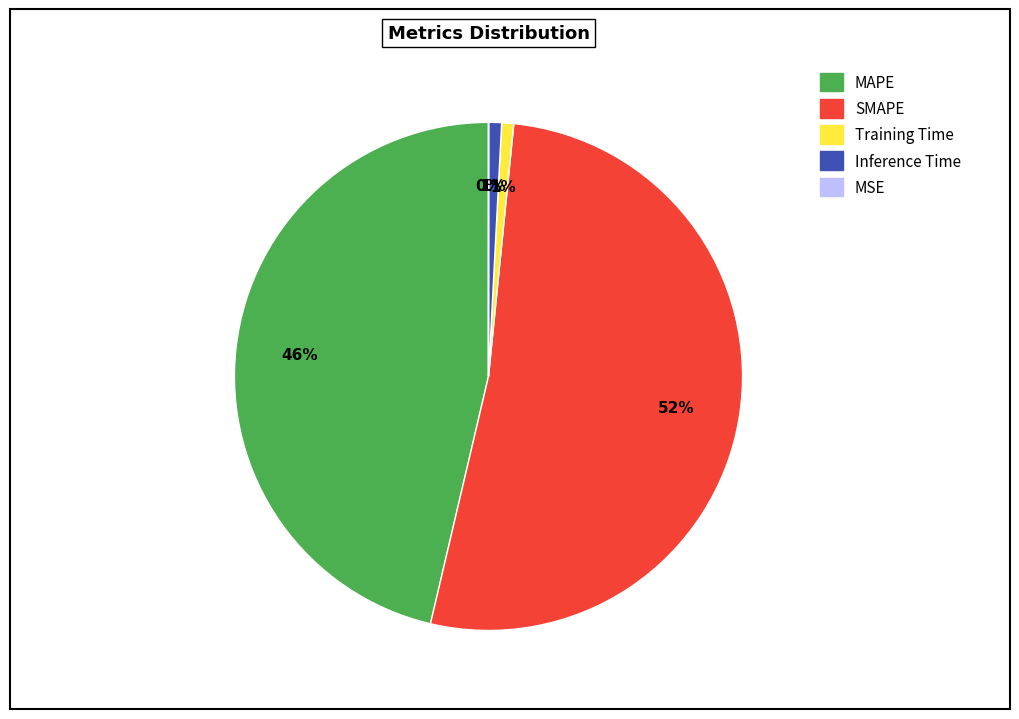

Is the sum of MAPE and Training Time greater than half?

No